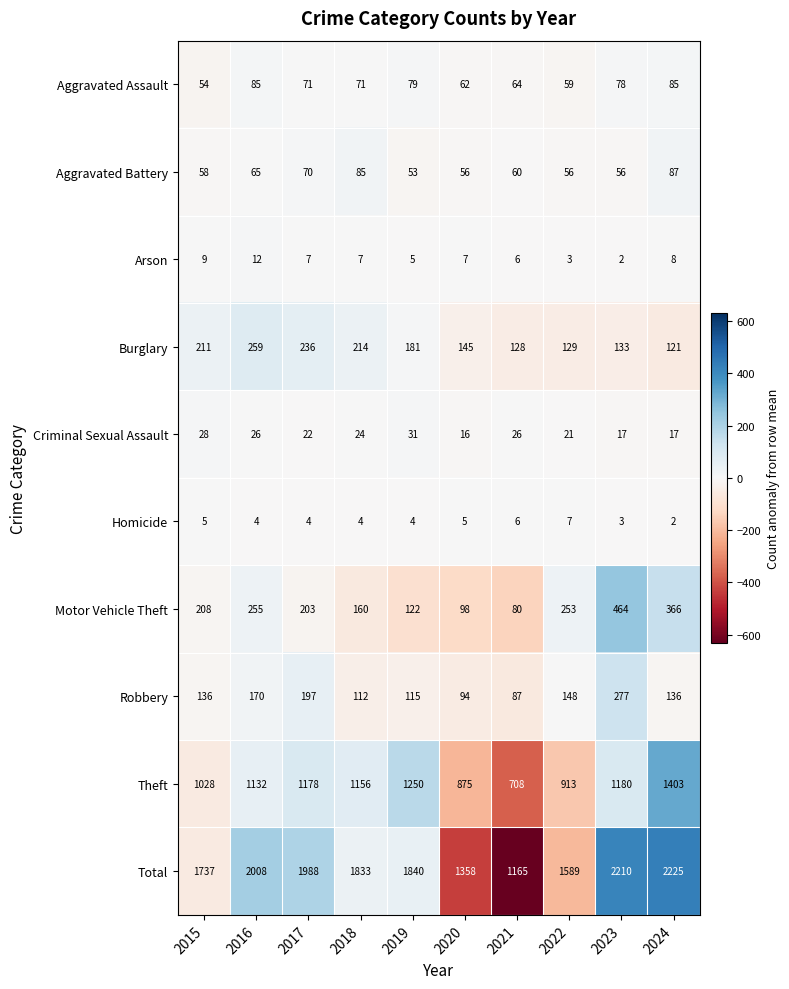

What is the sum of all Theft values?

10823